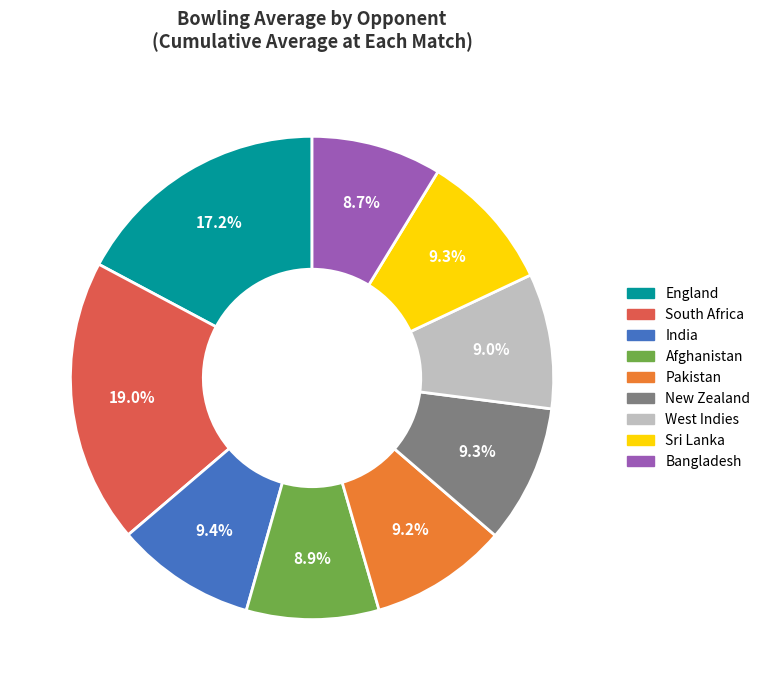

Combined, do South Africa and India account for over 50%?

No